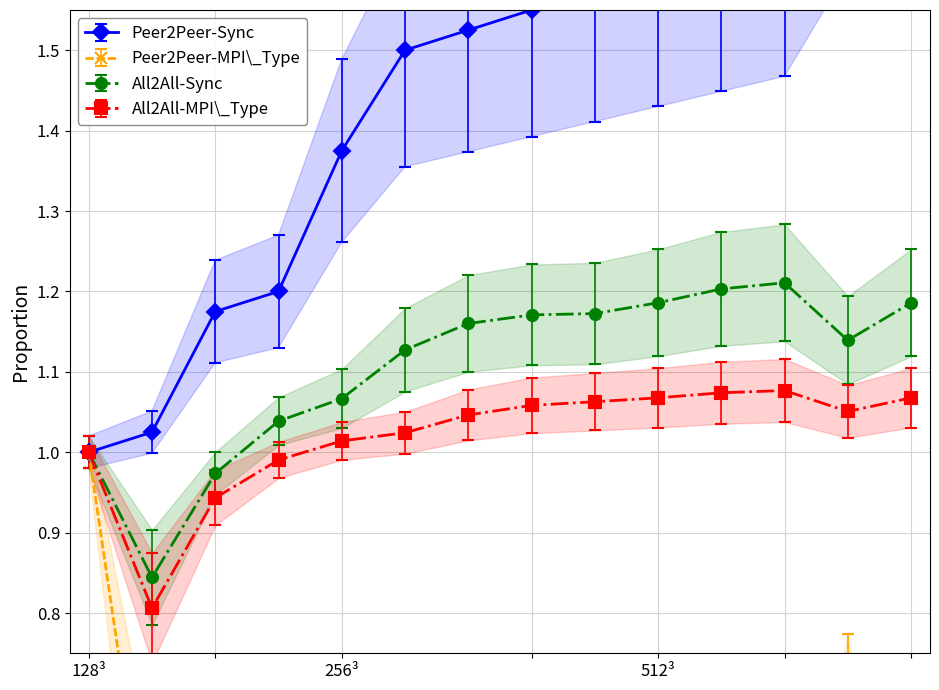

Which series has the largest range (max minus min)?

Peer2Peer-MPI\_Type